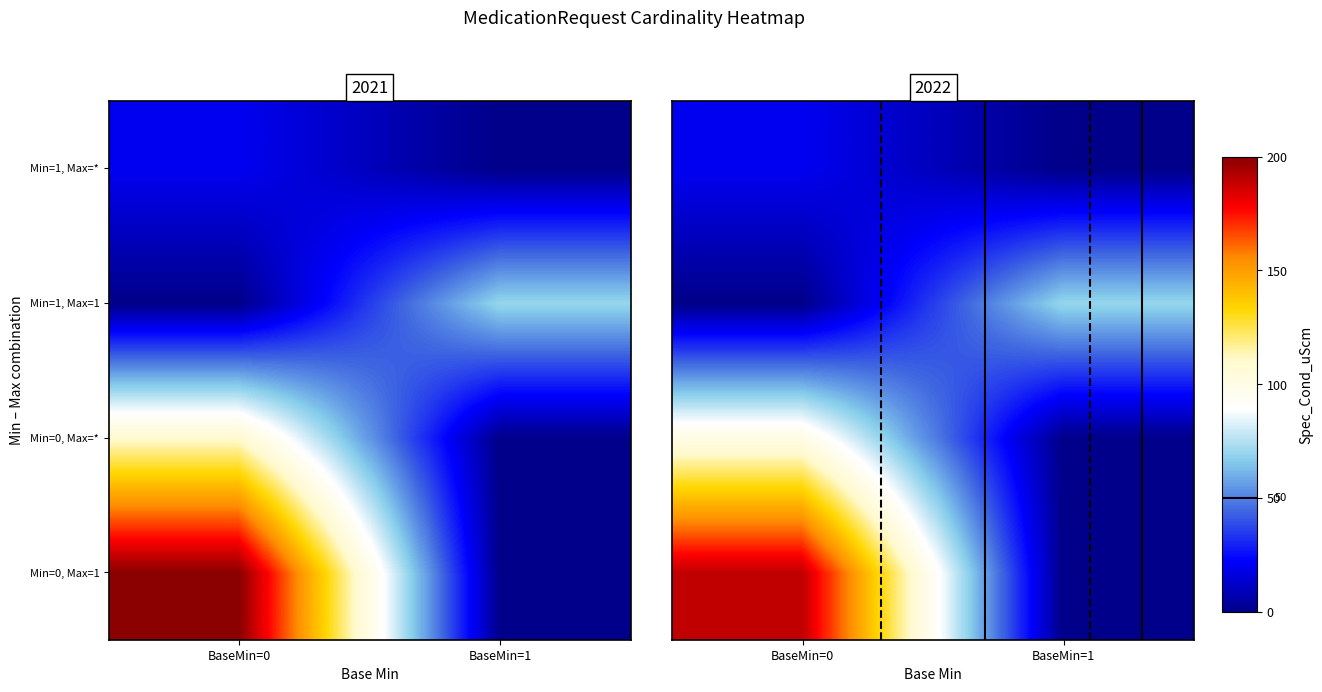

At how many categories does at least one series exceed 149?

1